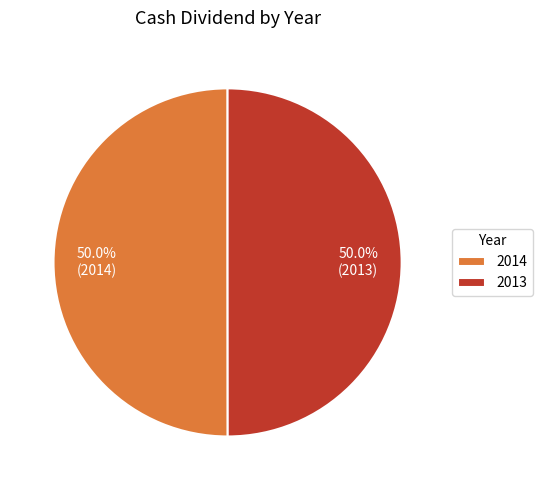

What percentage do 2014 and 2013 together represent?

100.0%